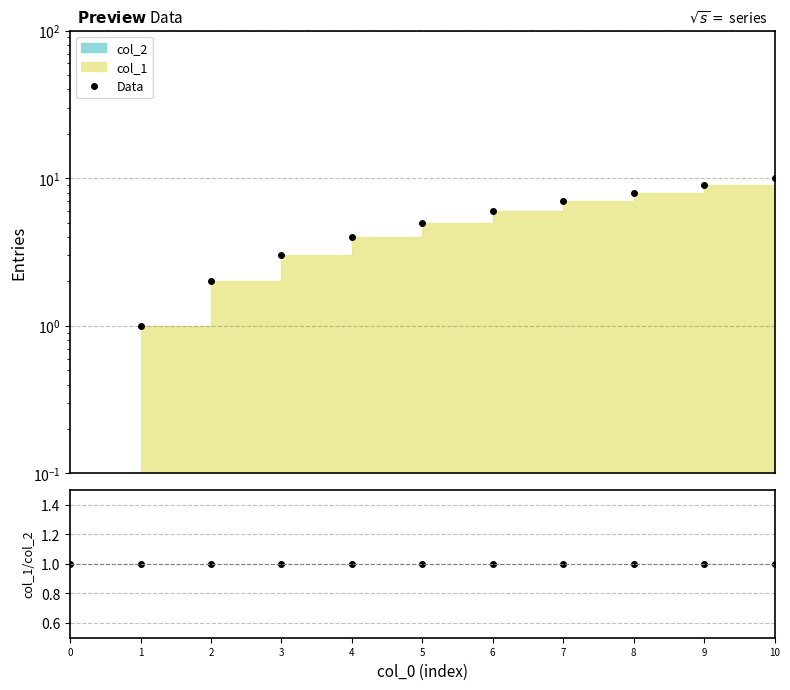

The Data series shows 3.8 at 10. True or false?

False